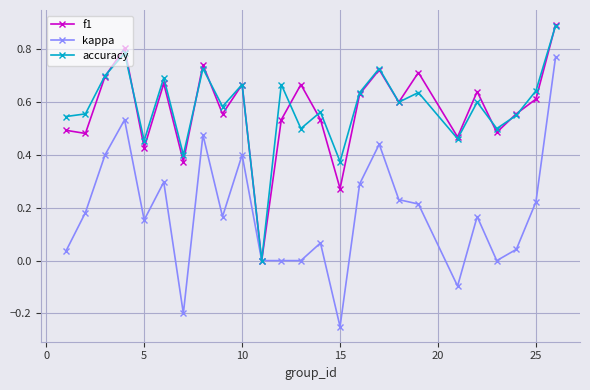

Which series has the largest range (max minus min)?

kappa